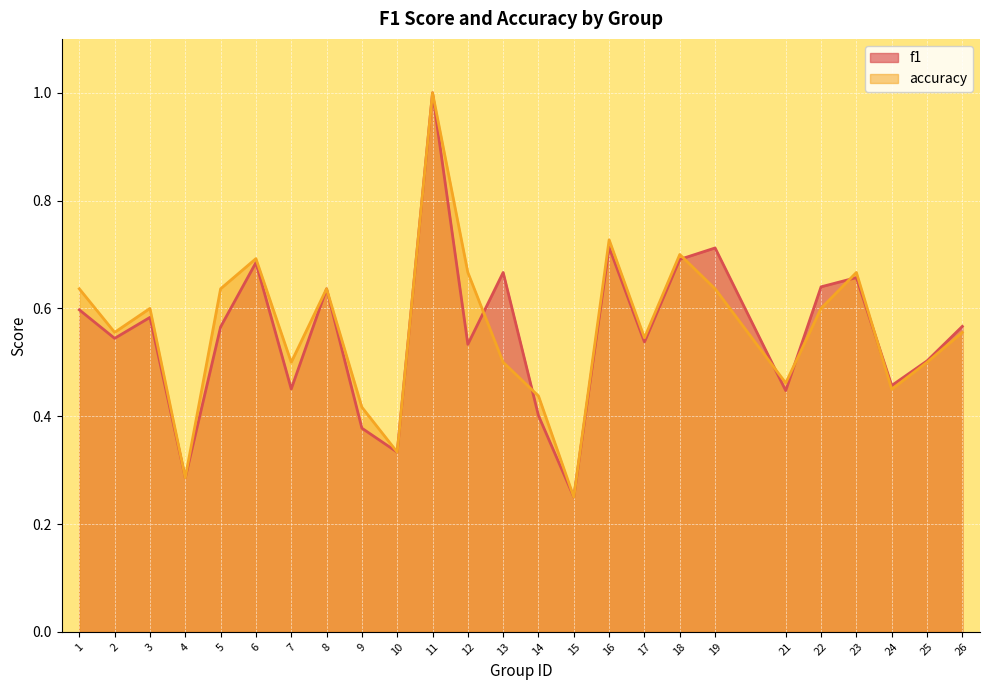

Reading right to left, list all the values displayed in this chart.

f1: 26=0.6	25=0.5	24=0.5	23=0.7	22=0.6	21=0.4	19=0.7	18=0.7	17=0.5	16=0.7	15=0.2	14=0.4	13=0.7	12=0.5	11=1.0	10=0.3	9=0.4	8=0.6	7=0.5	6=0.7	5=0.6	4=0.3	3=0.6	2=0.5	1=0.6
accuracy: 26=0.6	25=0.5	24=0.5	23=0.7	22=0.6	21=0.5	19=0.6	18=0.7	17=0.5	16=0.7	15=0.2	14=0.4	13=0.5	12=0.7	11=1.0	10=0.3	9=0.4	8=0.6	7=0.5	6=0.7	5=0.6	4=0.3	3=0.6	2=0.6	1=0.6